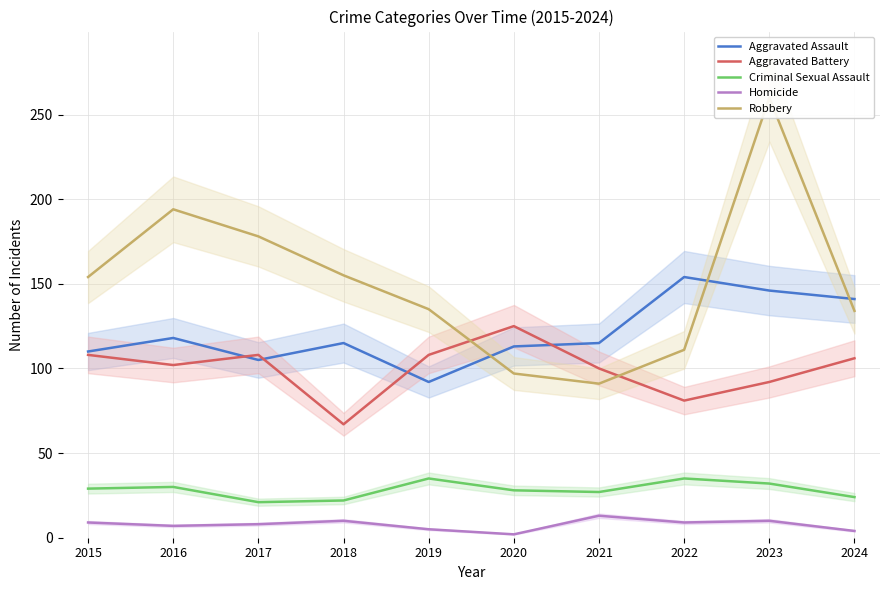

What is the maximum value for Criminal Sexual Assault?

35